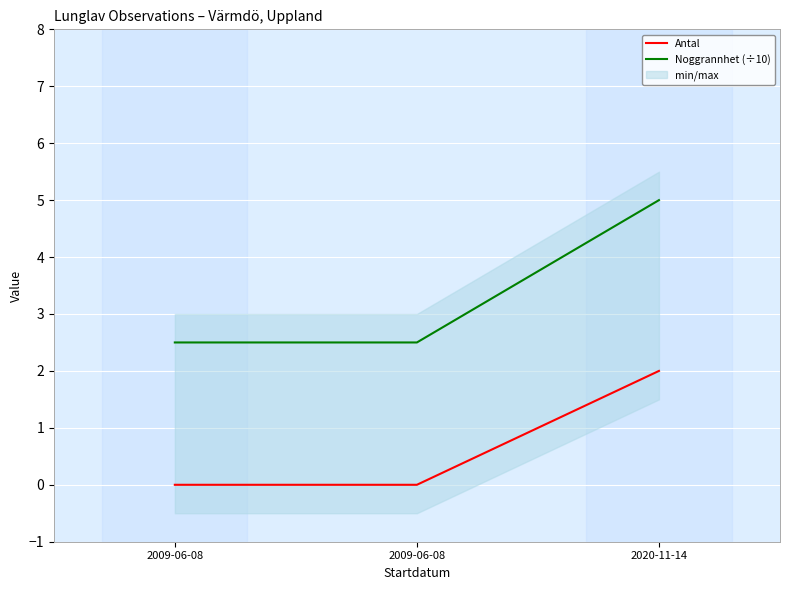

Which series has the largest total across all categories?

Noggrannhet (÷10)